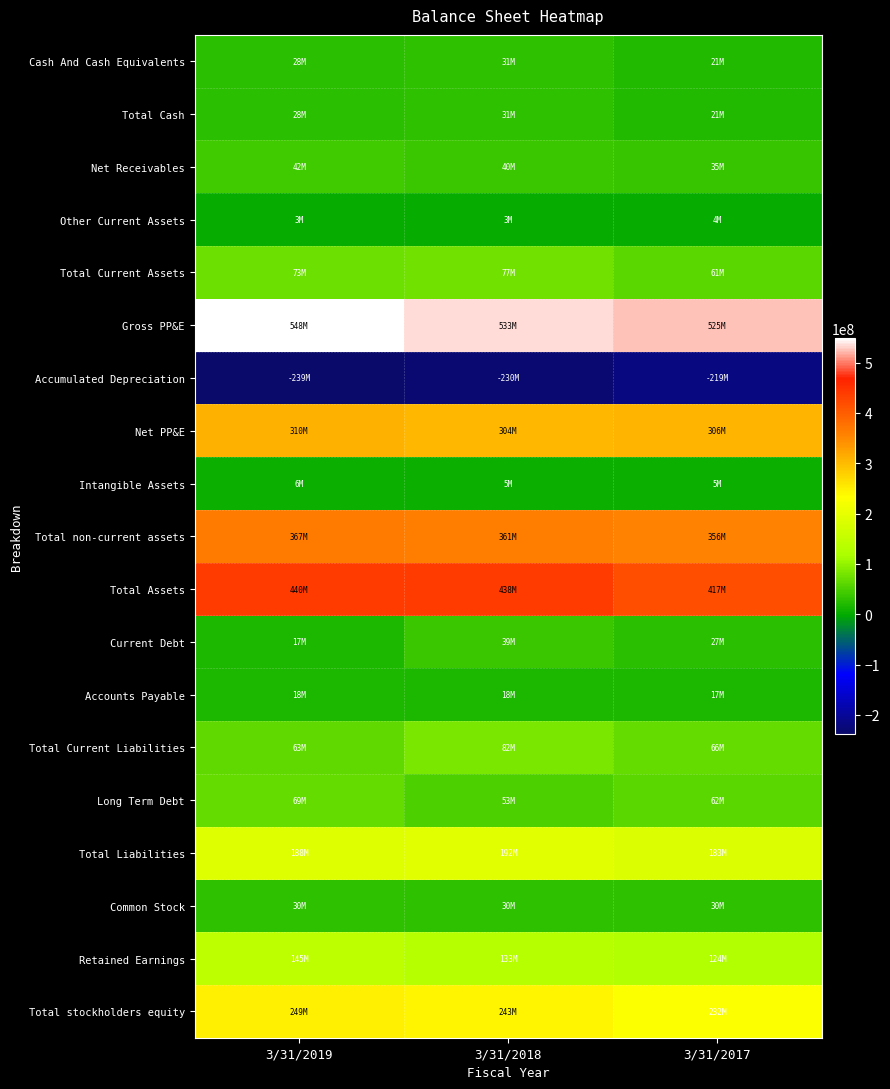

Which series has the widest spread of values?

Gross PP&E